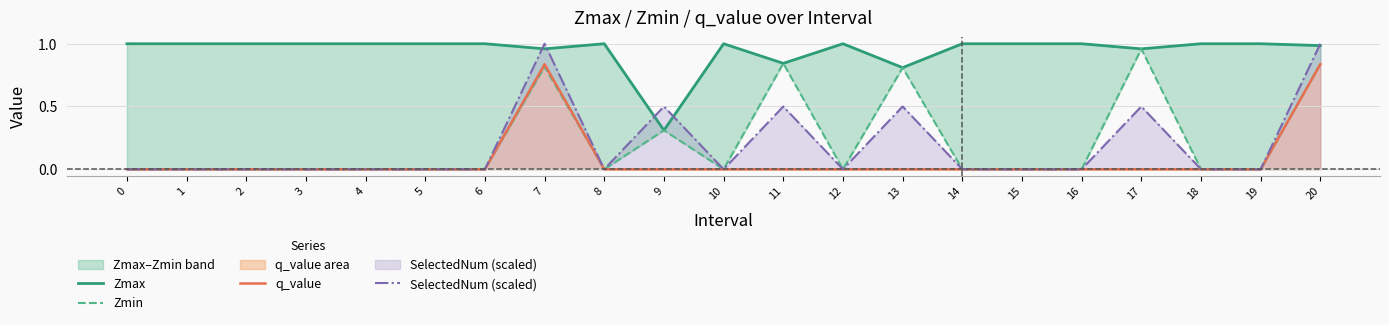

What is the total value across all series at 1?

1.0